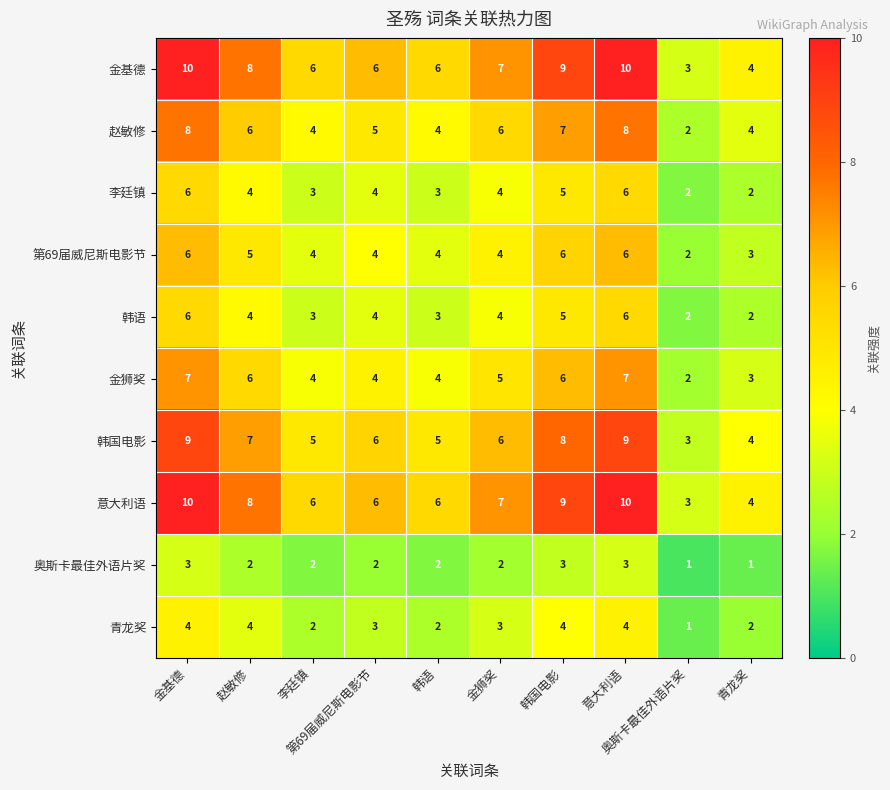

What is the maximum value shown in the chart?

10